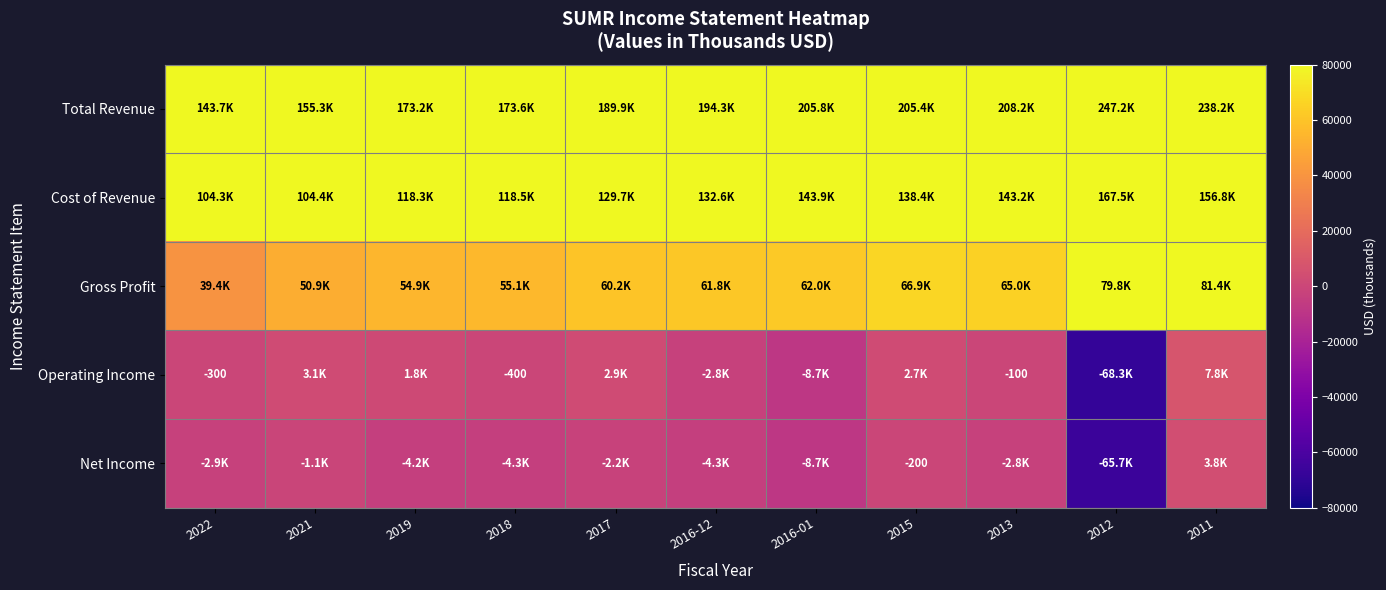

The value of Net Income at 2015 is -200. True or false?

True